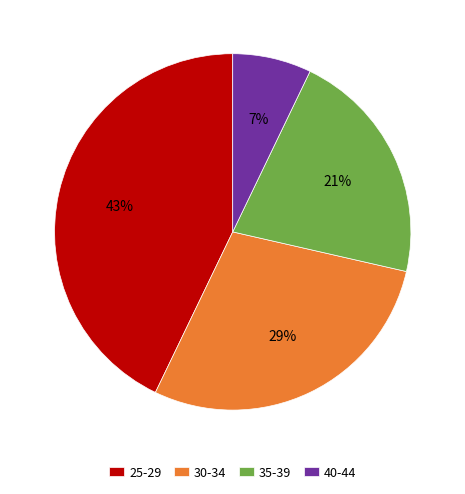

Is there any slice that represents more than half of the pie?

No